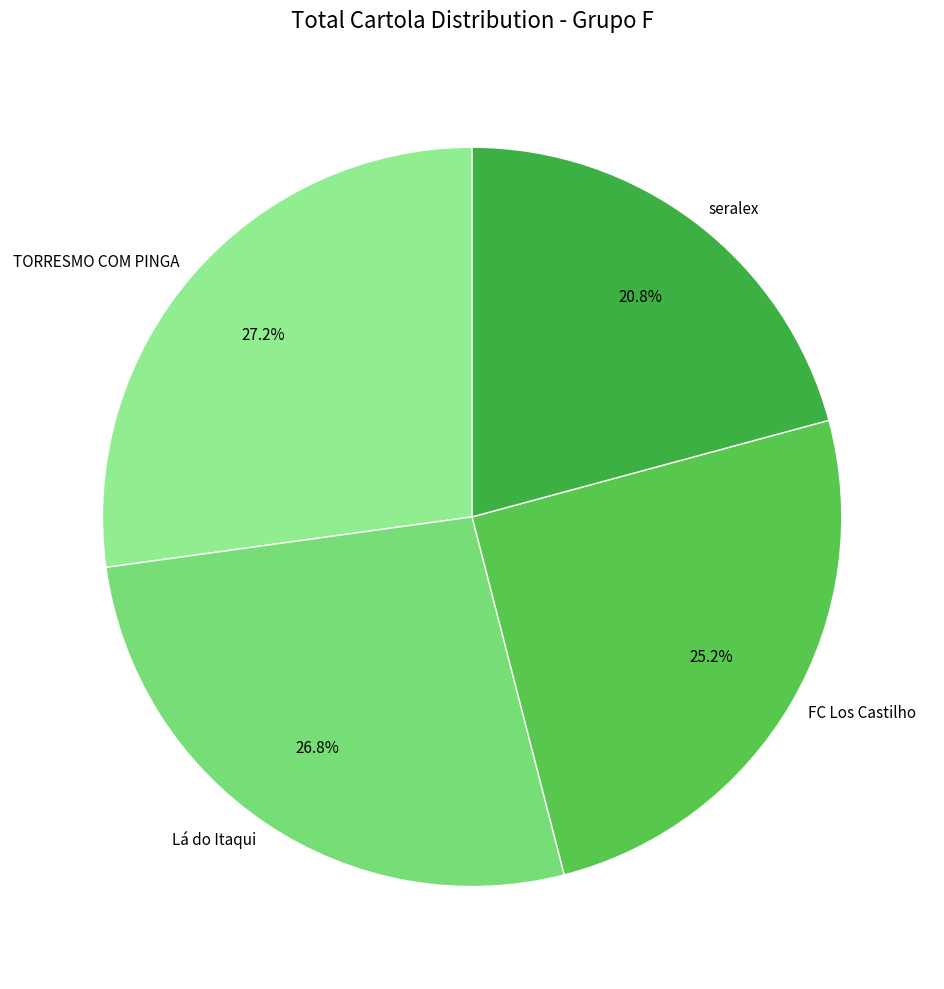

Is there a majority slice in this chart?

No